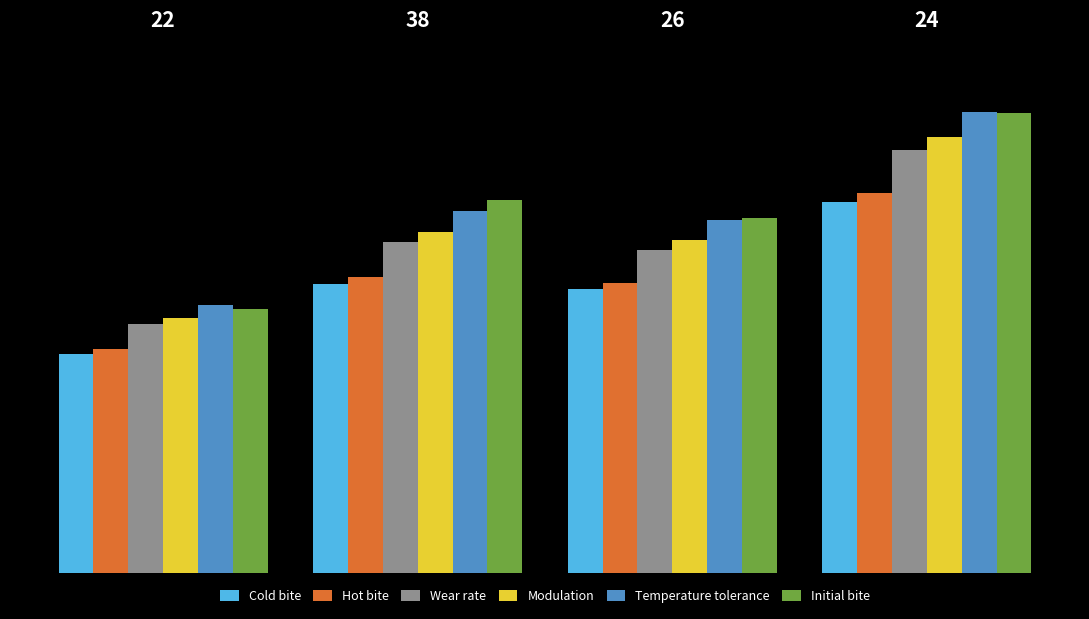

What is the maximum value shown in the chart?

3.1